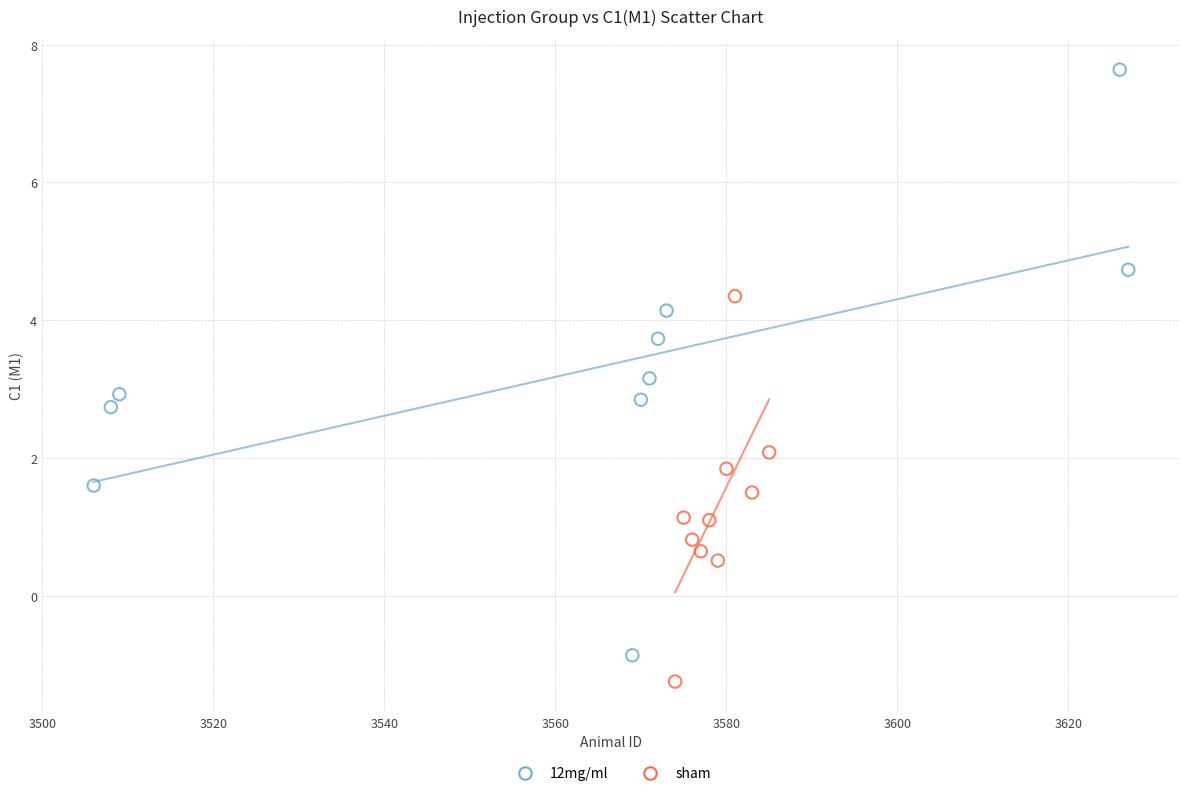

Which series has the widest spread of Y values?

12mg/ml